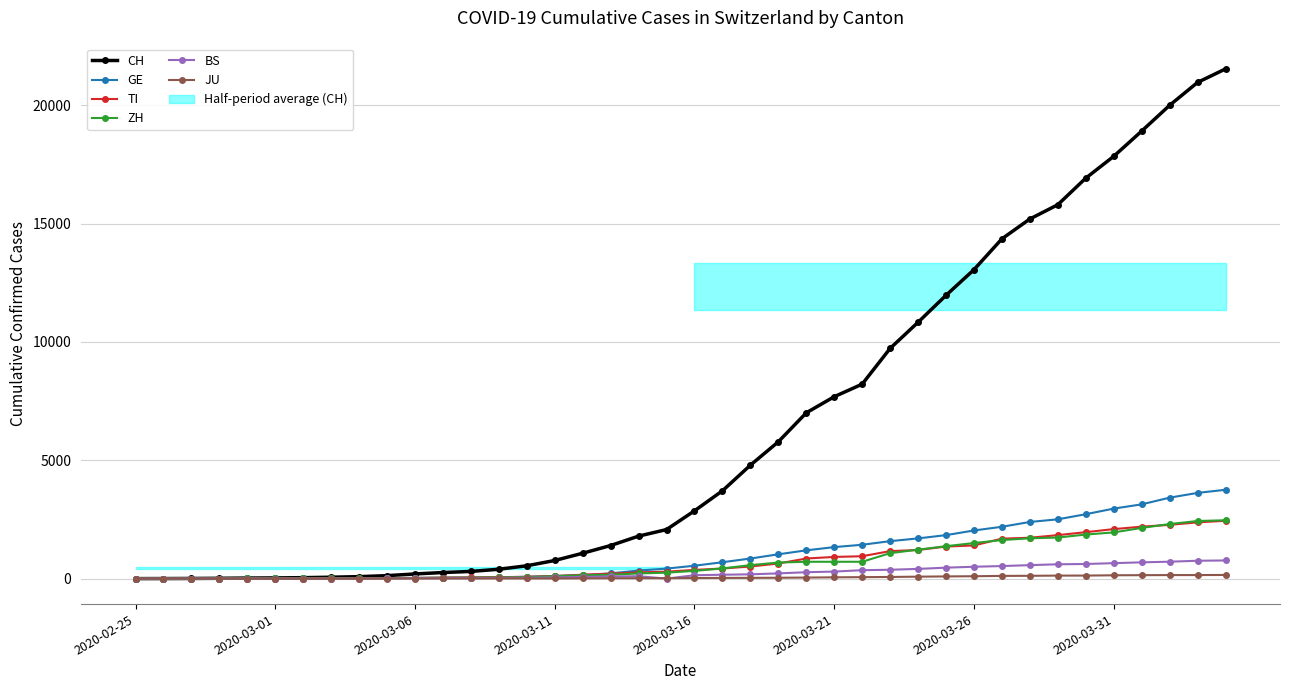

What position from the right is 18?

22